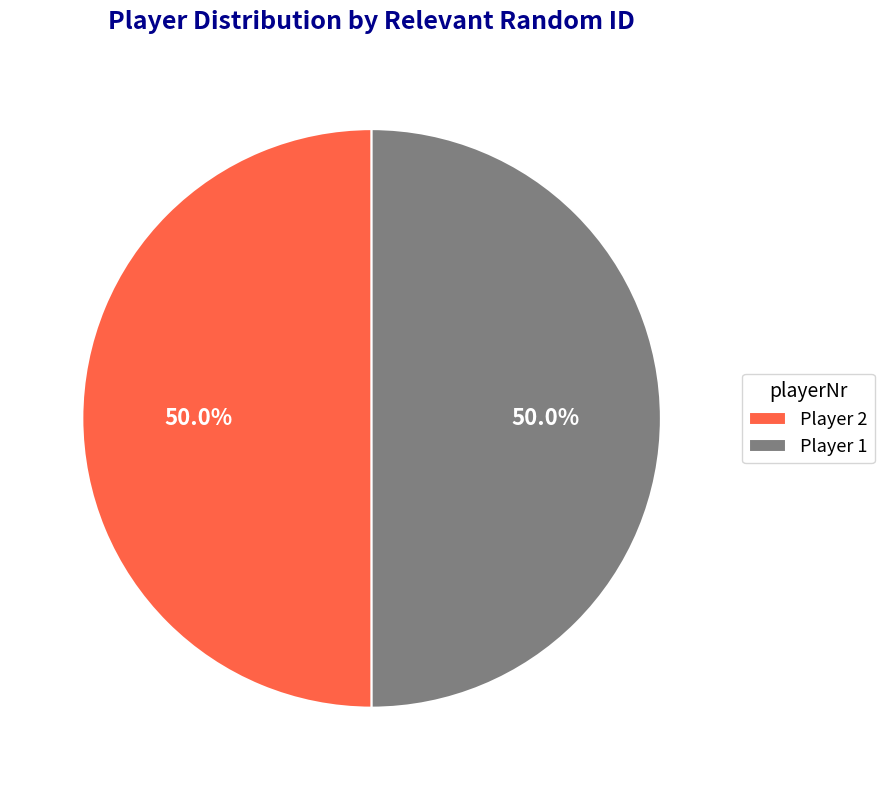

How much of the chart is everything except Player 1?

50.0%